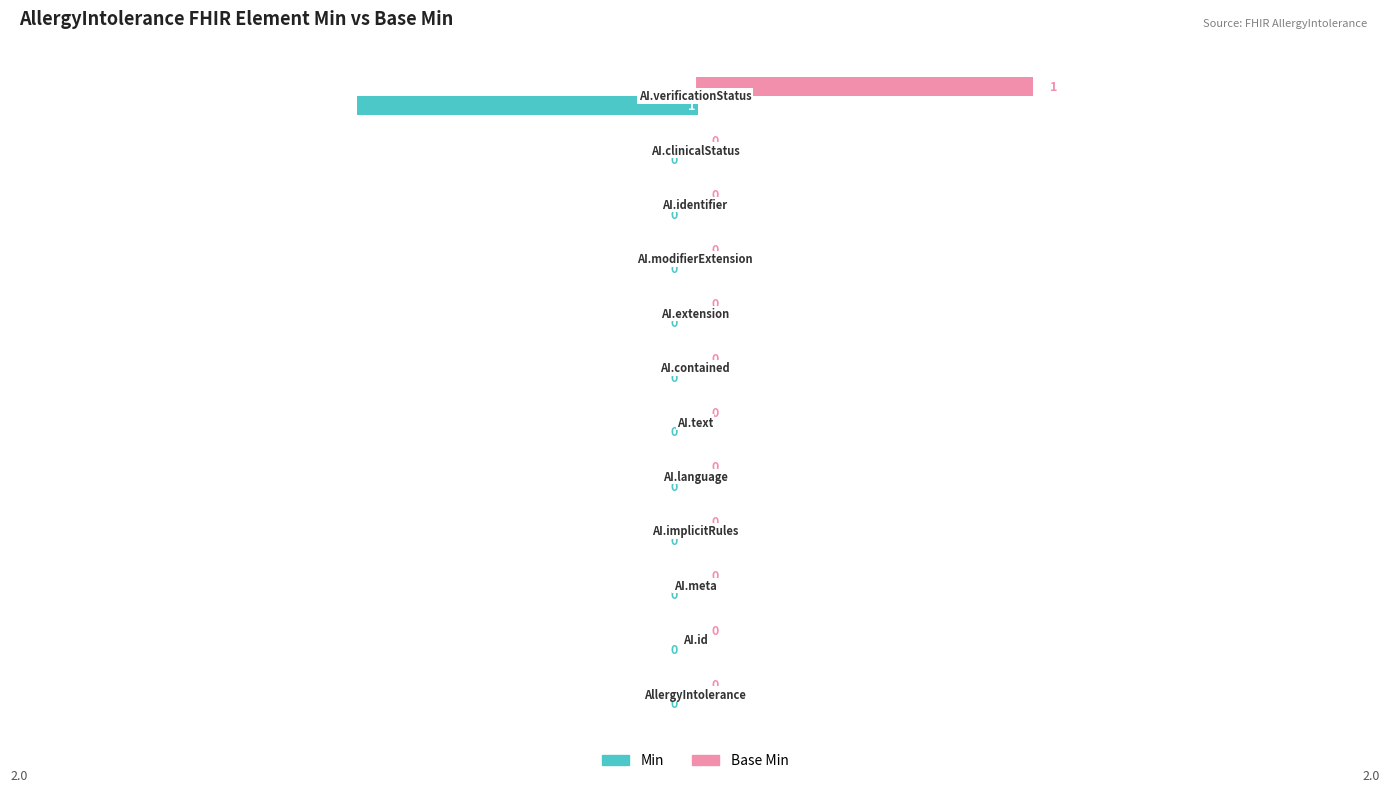

How many Base Min values are between 0 and 1?

12